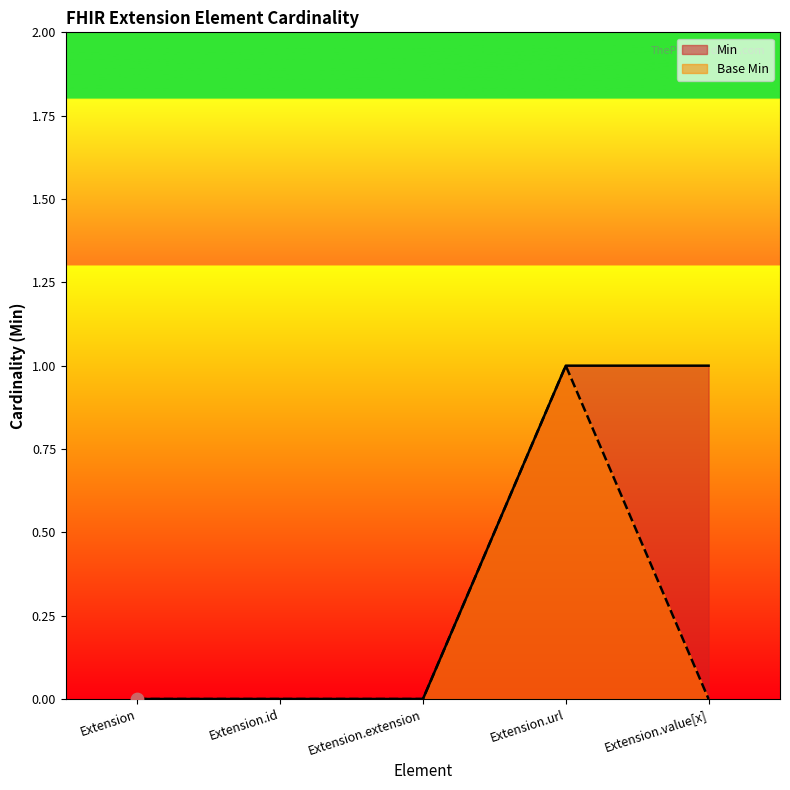

At how many categories does at least one series exceed 0?

2